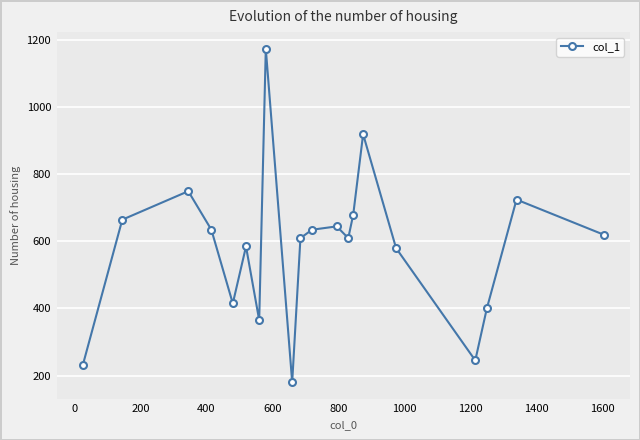

What is the smallest value displayed?

180